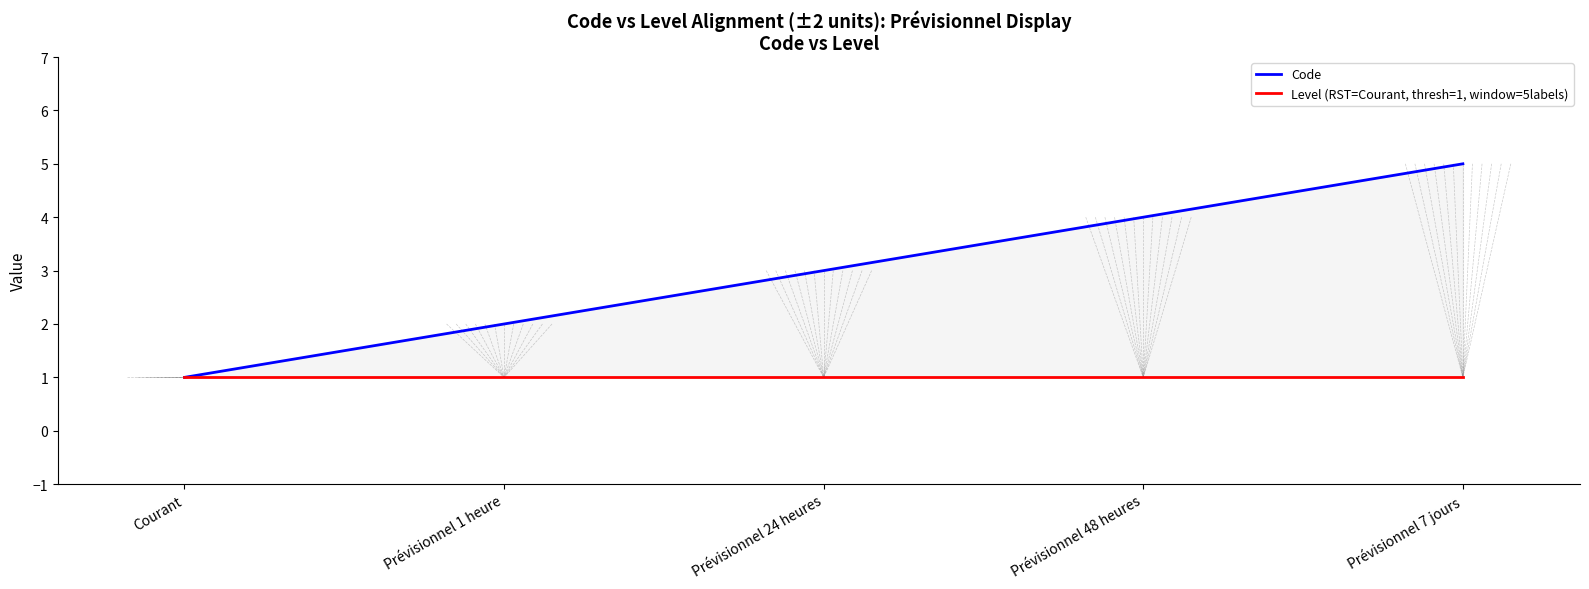

What is the label of the 2nd point from the right?

Prévisionnel 48 heures